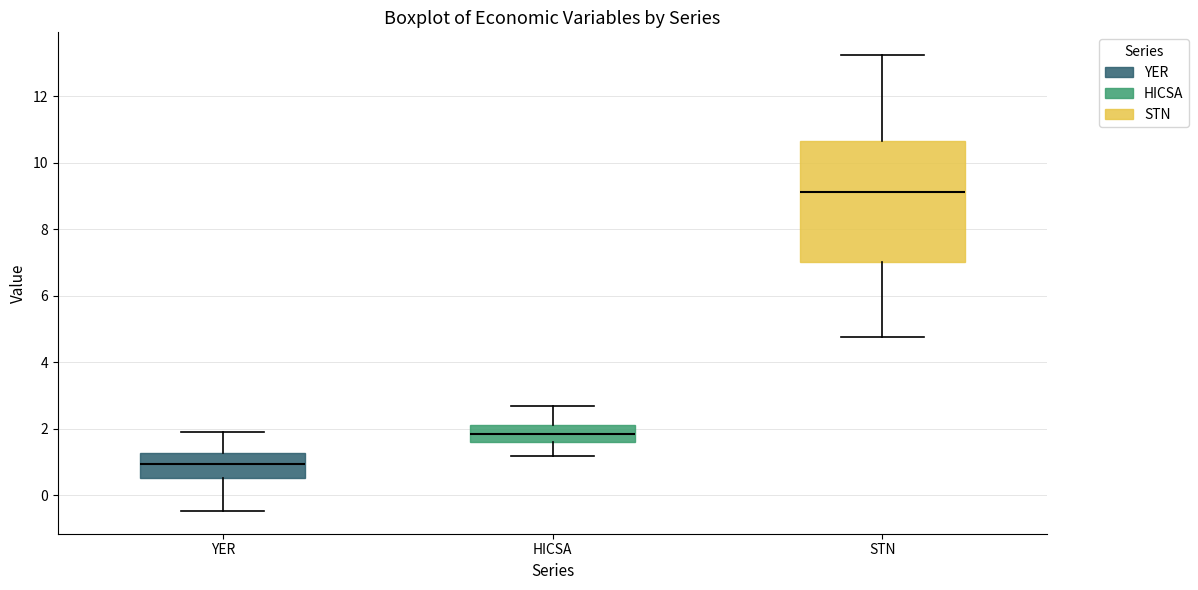

Comparing the boxes themselves (not the whiskers), which one is the tallest?

STN